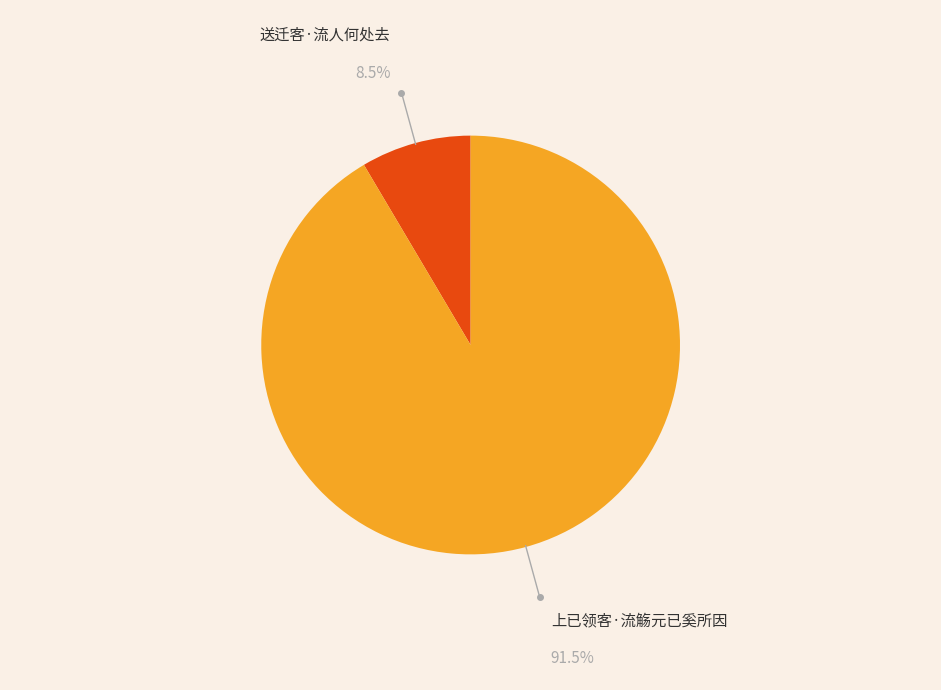

Combined, do 送迁客·流人何处去 and 上已领客·流觞元已奚所因 account for over 50%?

Yes